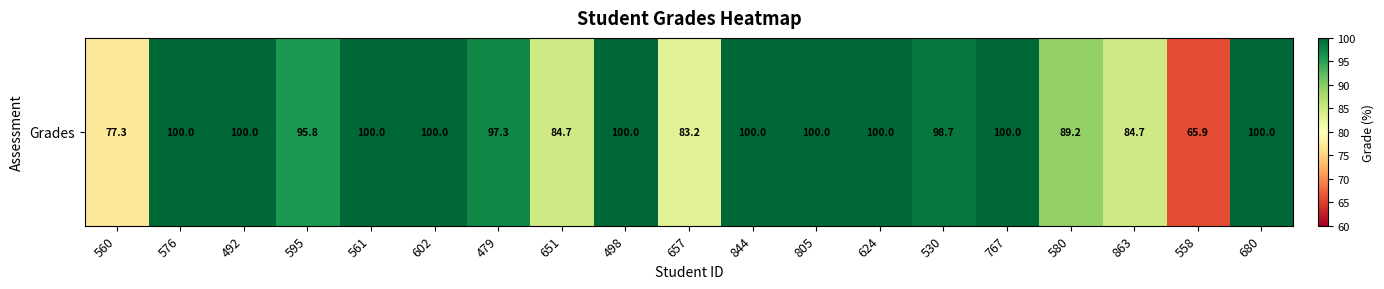

Reading right to left, extract all data points from this chart.

100.0	65.9	84.7	89.2	100.0	98.7	100.0	100.0	100.0	83.2	100.0	84.7	97.3	100.0	100.0	95.8	100.0	100.0	77.3